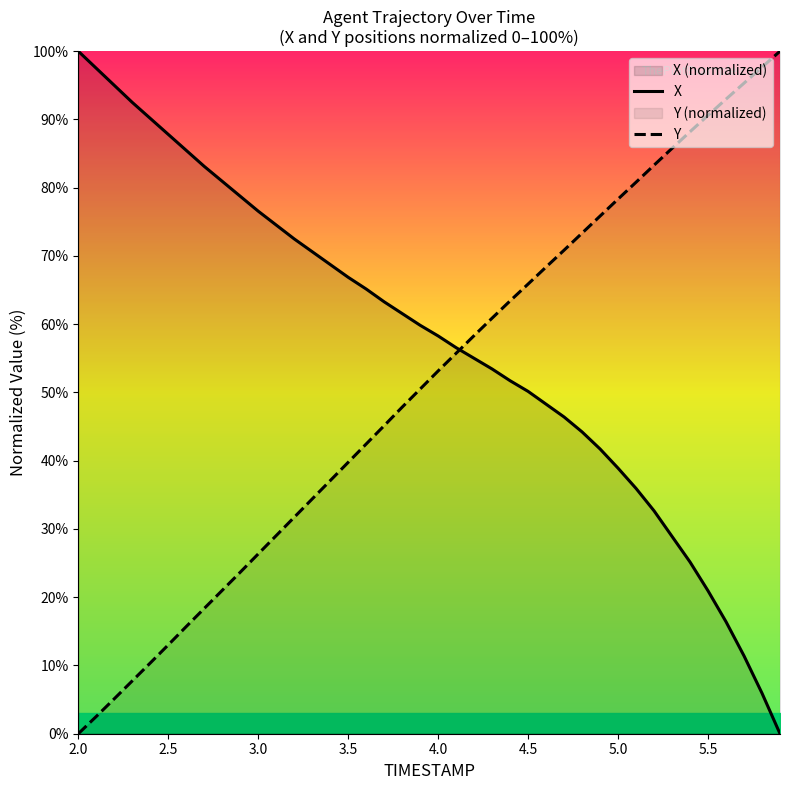

Is it true that Y equals 0.0 at 2.0?

True